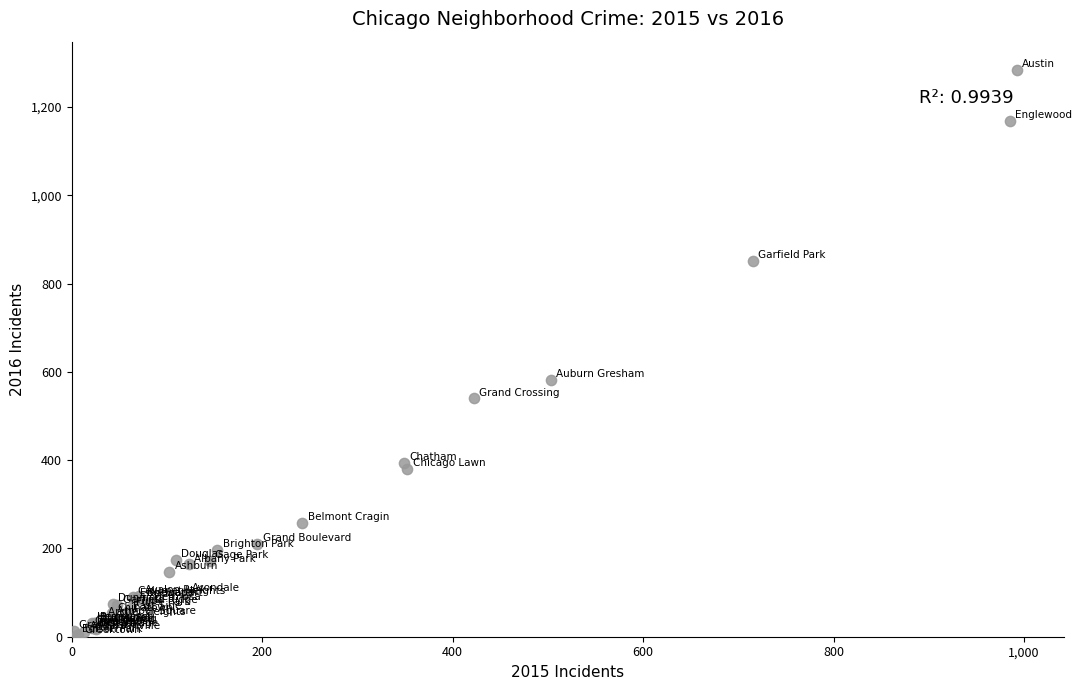

What Y value in the scatter plot is closest to 643?

582